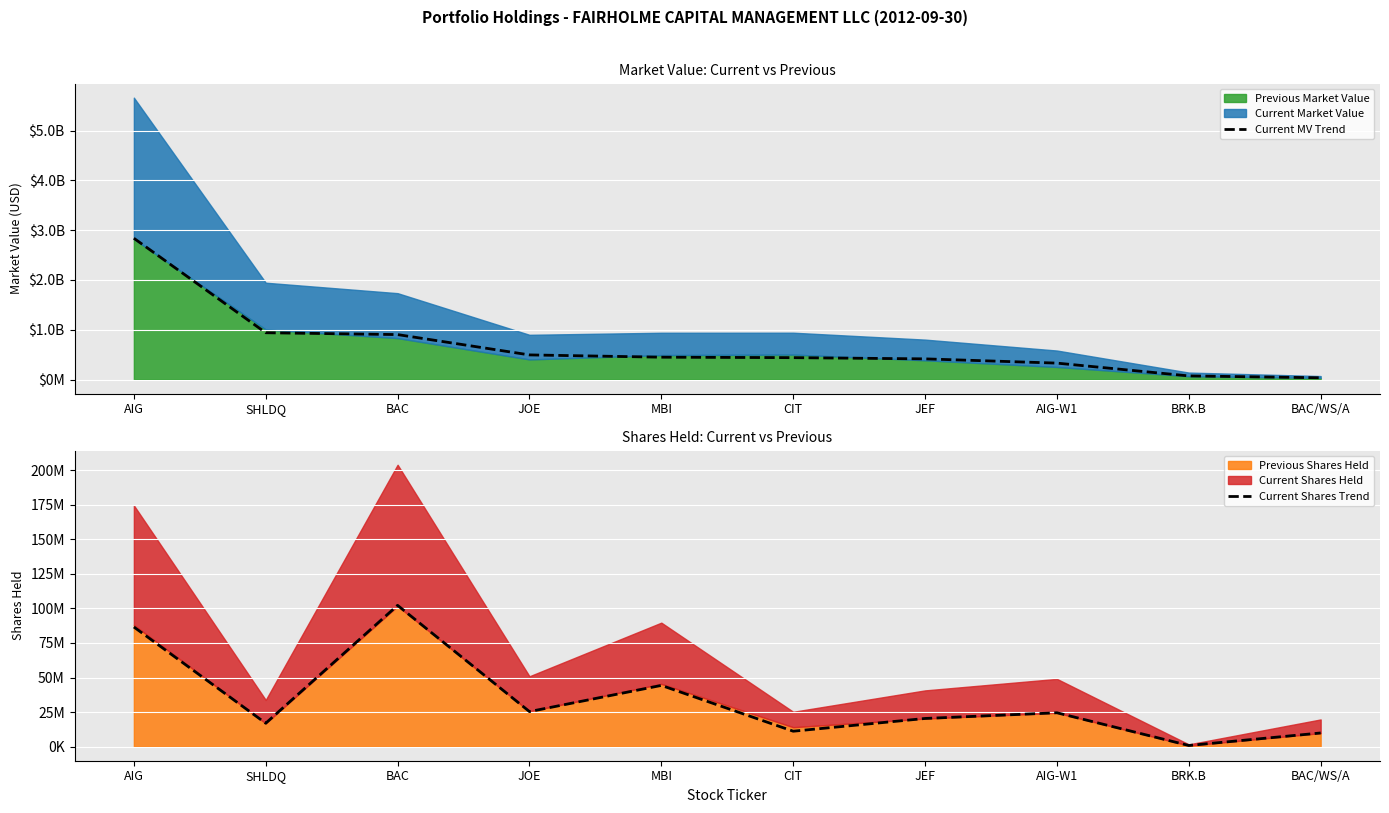

True or false: Current MV Trend and Current Shares Trend cross at least once.

False